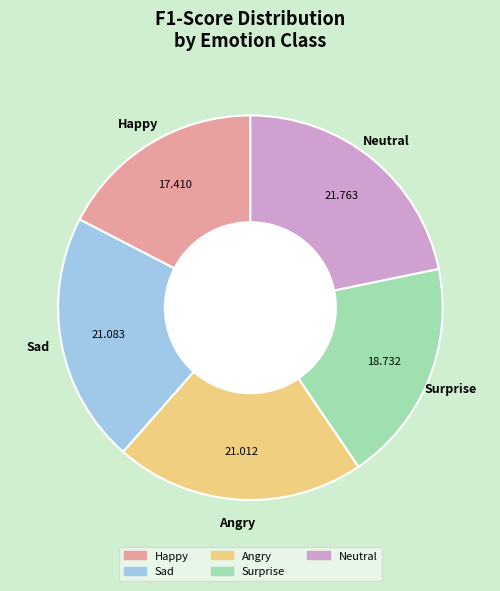

Combined, do Neutral and Angry account for over 50%?

No